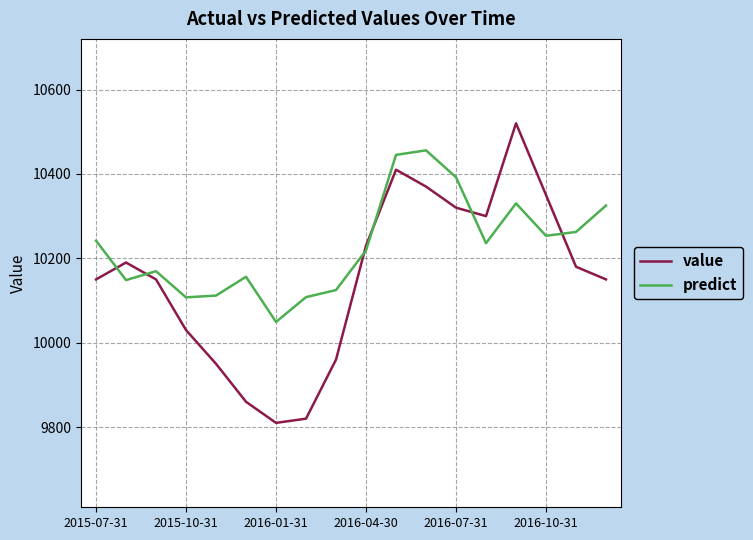

Rank the series by their maximum value, from highest to lowest.

value, predict